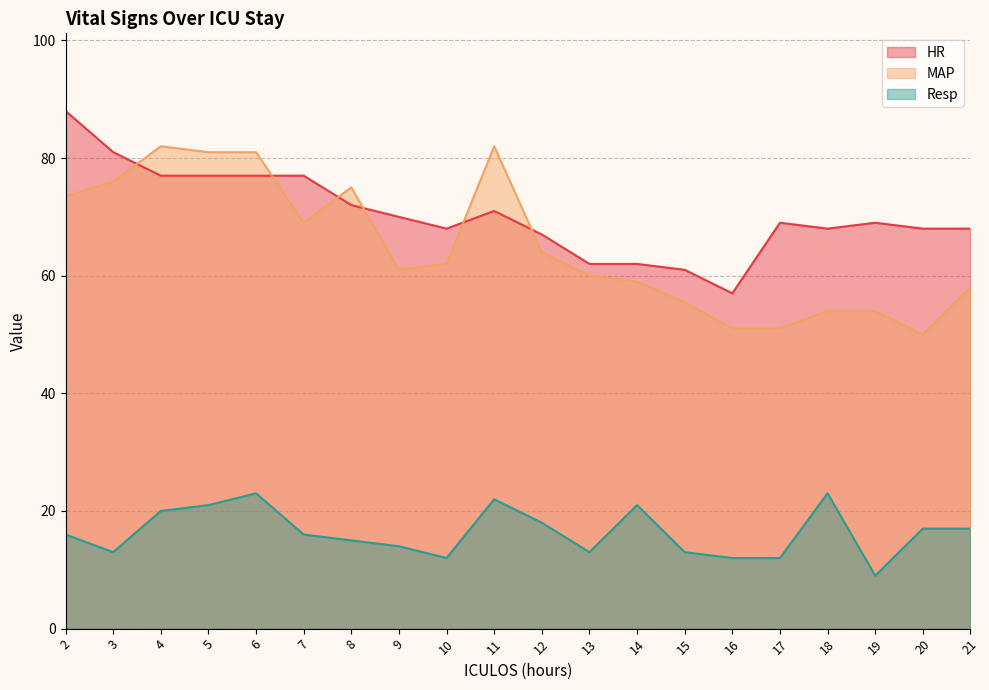

What is the value of the MAP point at the 8th from the left?

61.0